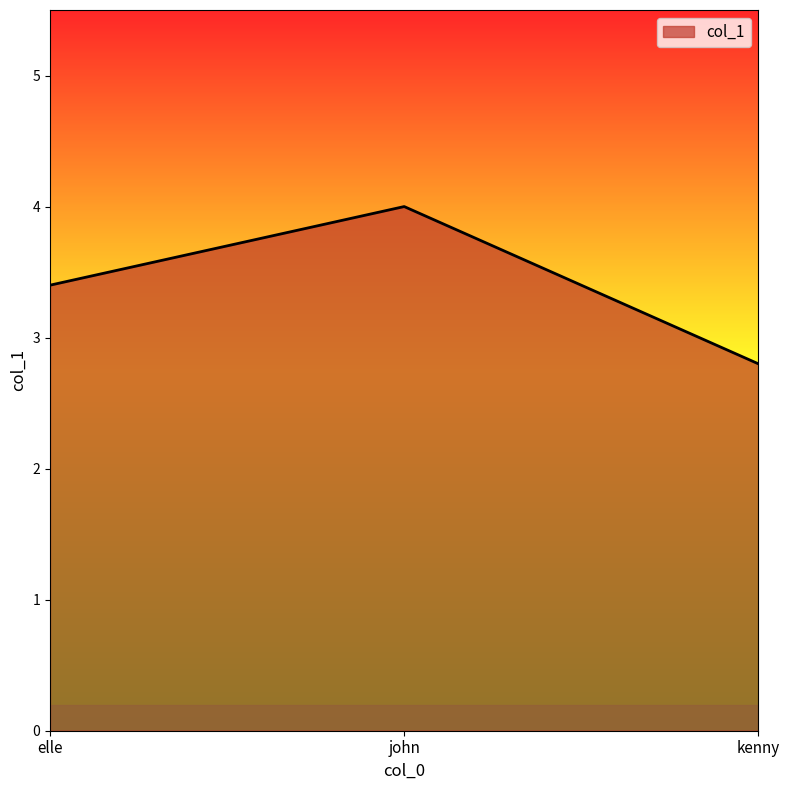

Reading right to left, list all the values displayed in this chart.

2.8	4.0	3.4